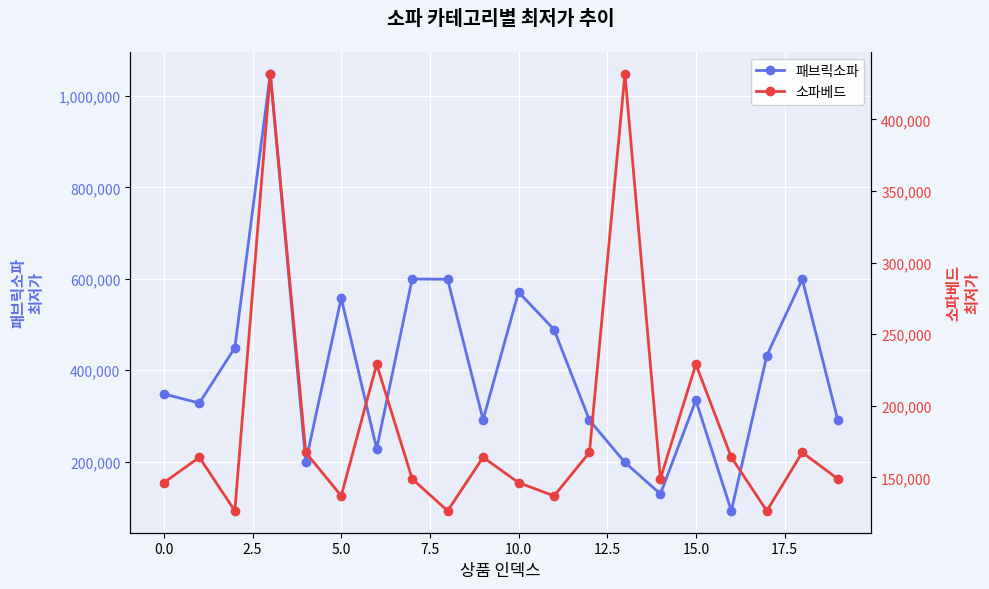

What is the highest value of the 패브릭소파 series?

1049160